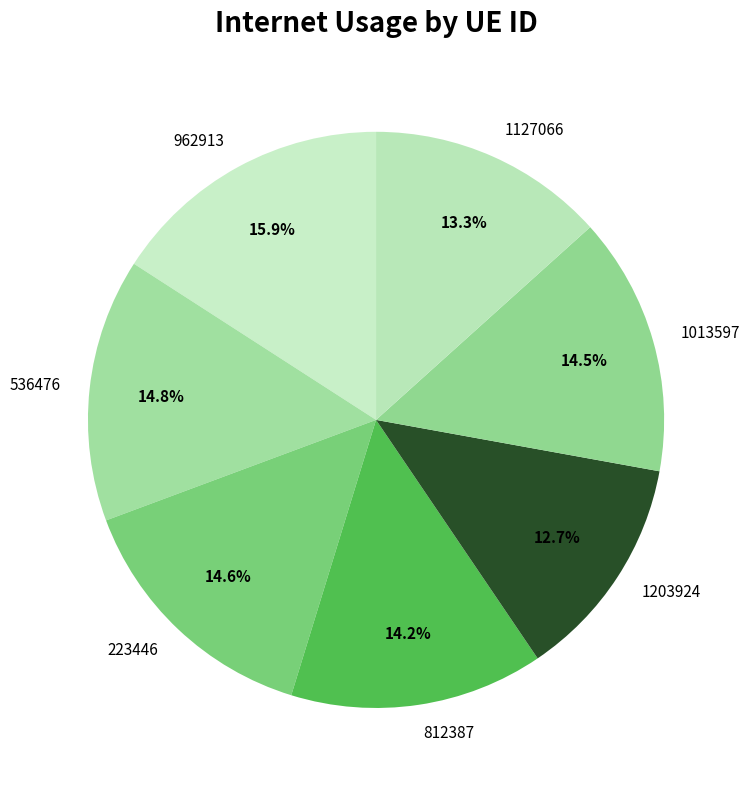

What percentage is the 1203924 slice, to the nearest percent?

13%